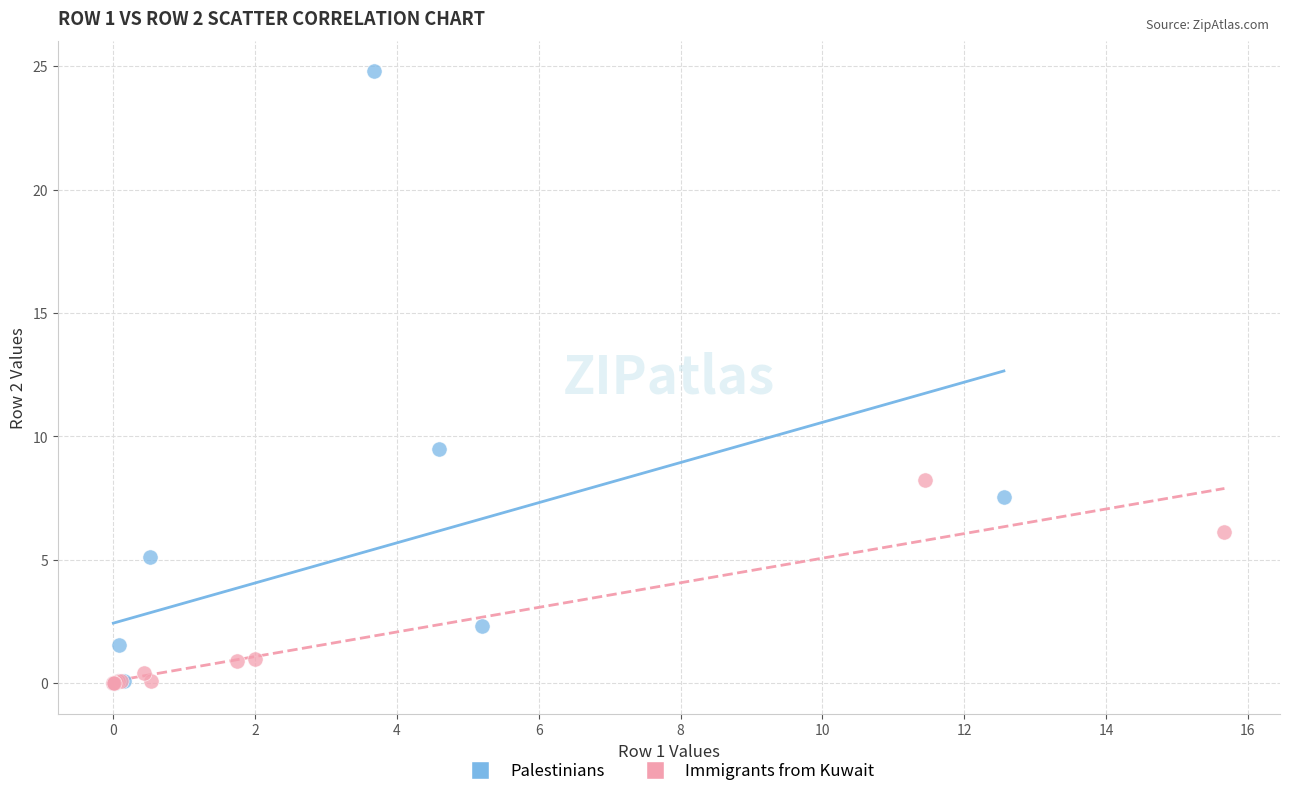

Which series reaches the maximum Y coordinate?

Palestinians